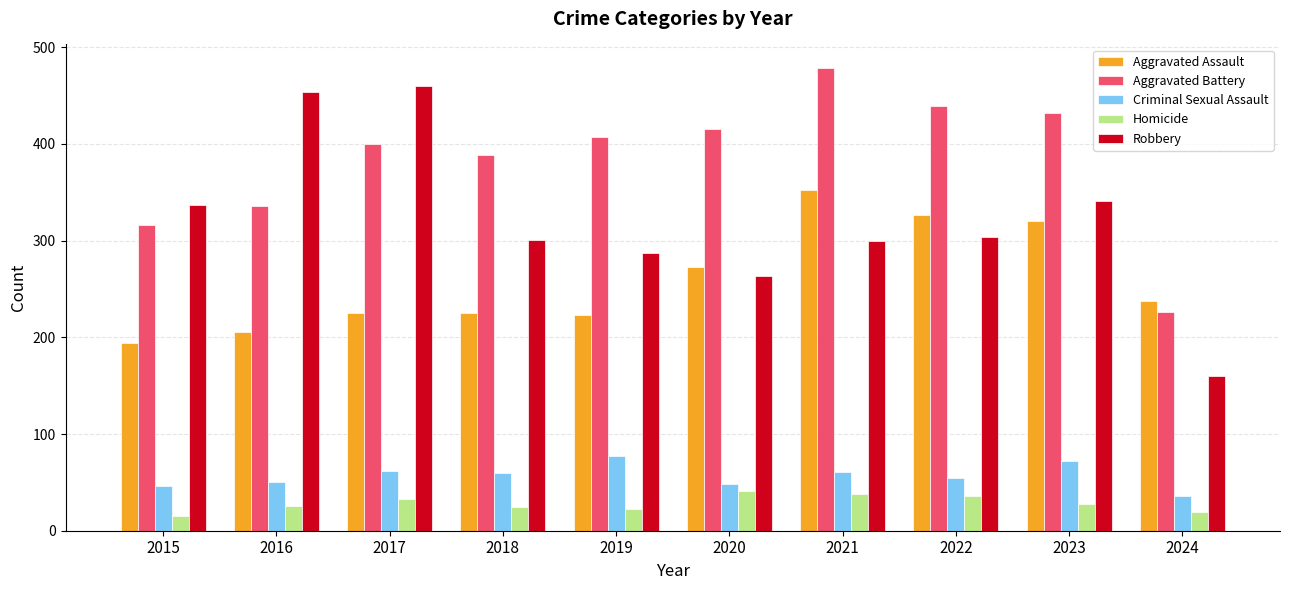

Does the chart contain stacked bars?

No